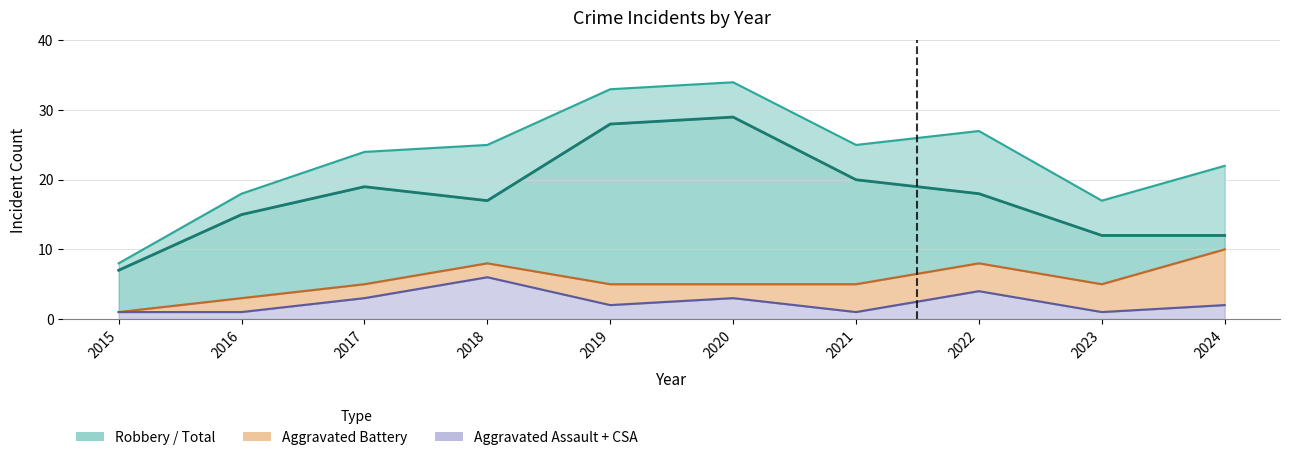

At which label does Total first exceed 25?

2019